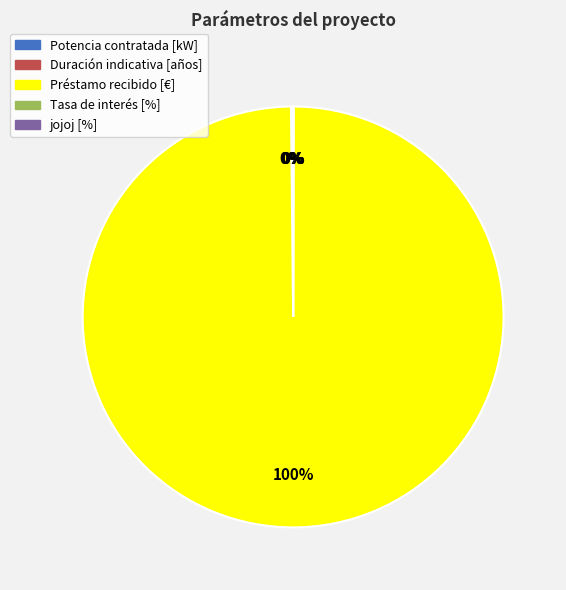

The Préstamo recibido [€] slice represents 100% of the pie. True or false?

True